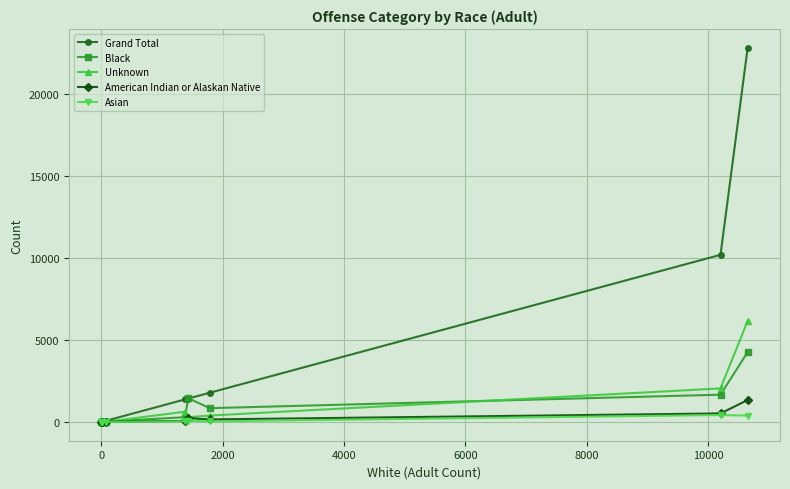

What is the average value of the Unknown series?

1063